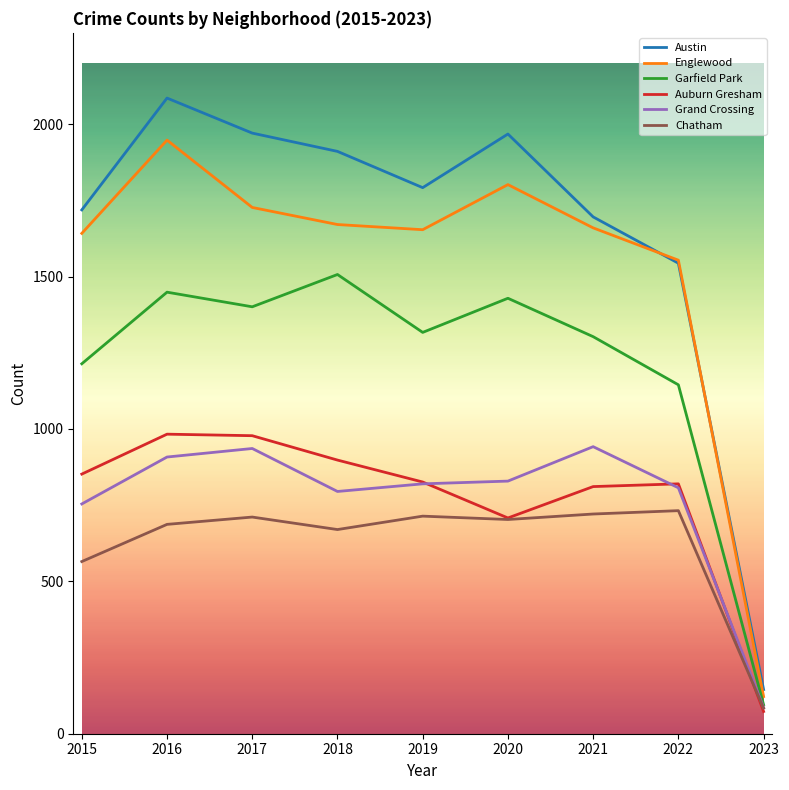

What is the smallest value displayed?

73